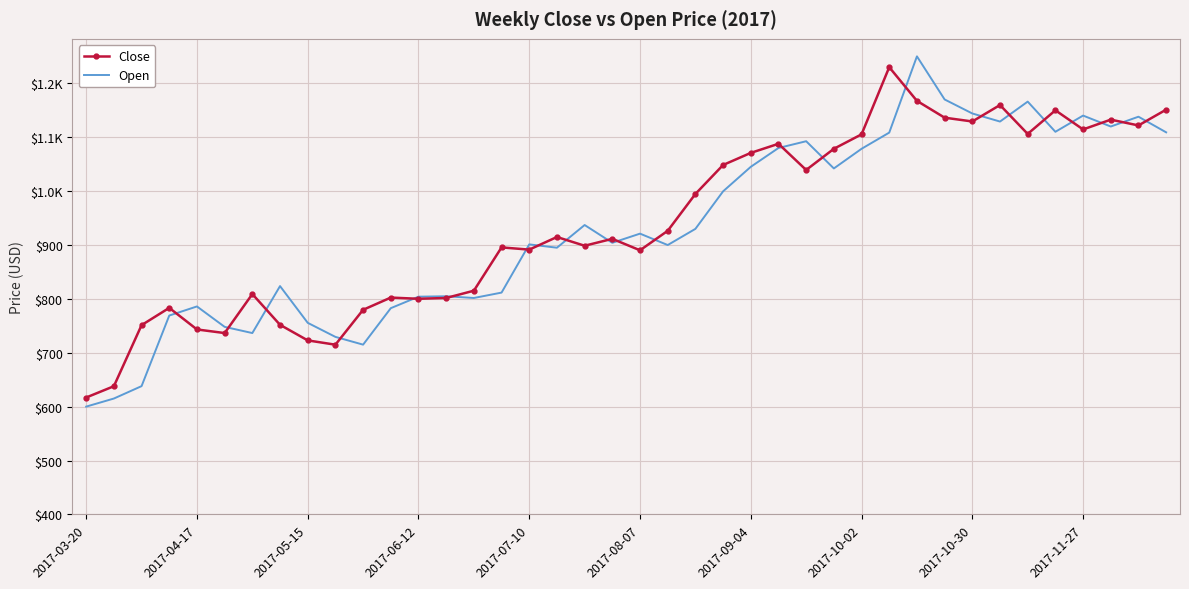

What are all the series names shown in the legend?

Close, Open